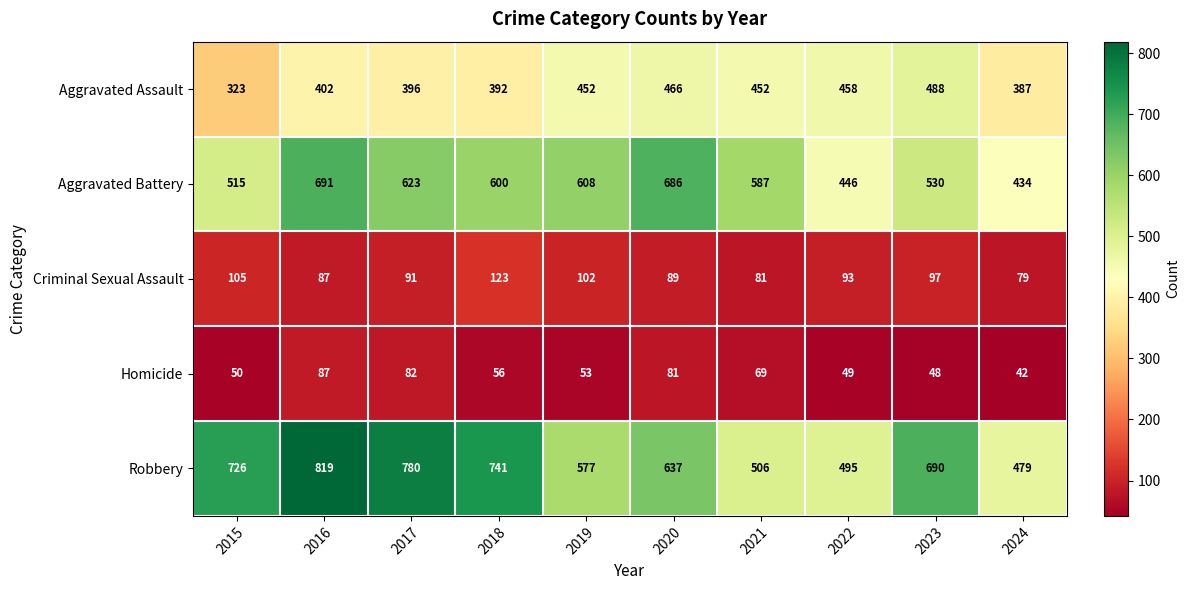

Which series has the widest spread of values?

Robbery